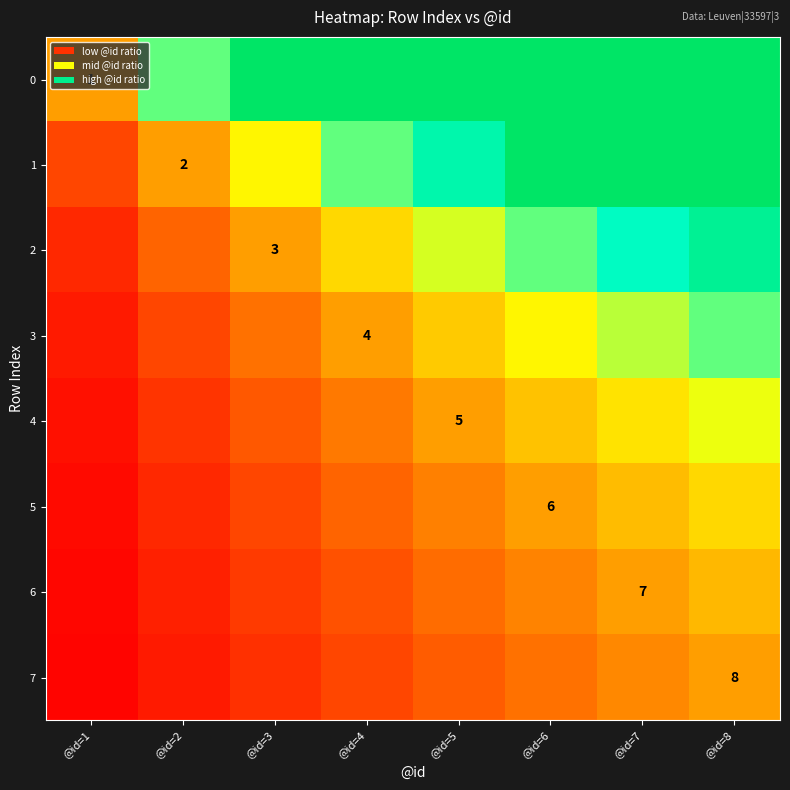

How many distinct data groups are displayed?

8